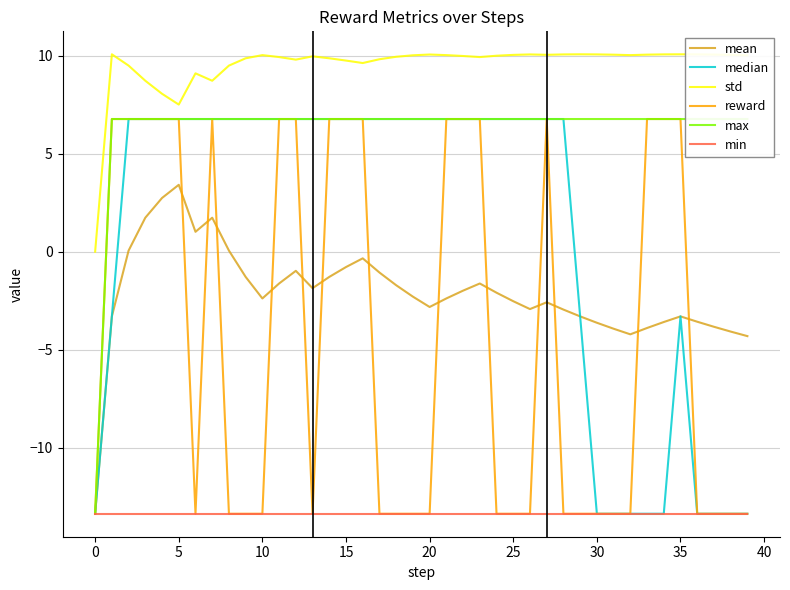

Count the number of data series in this chart.

6